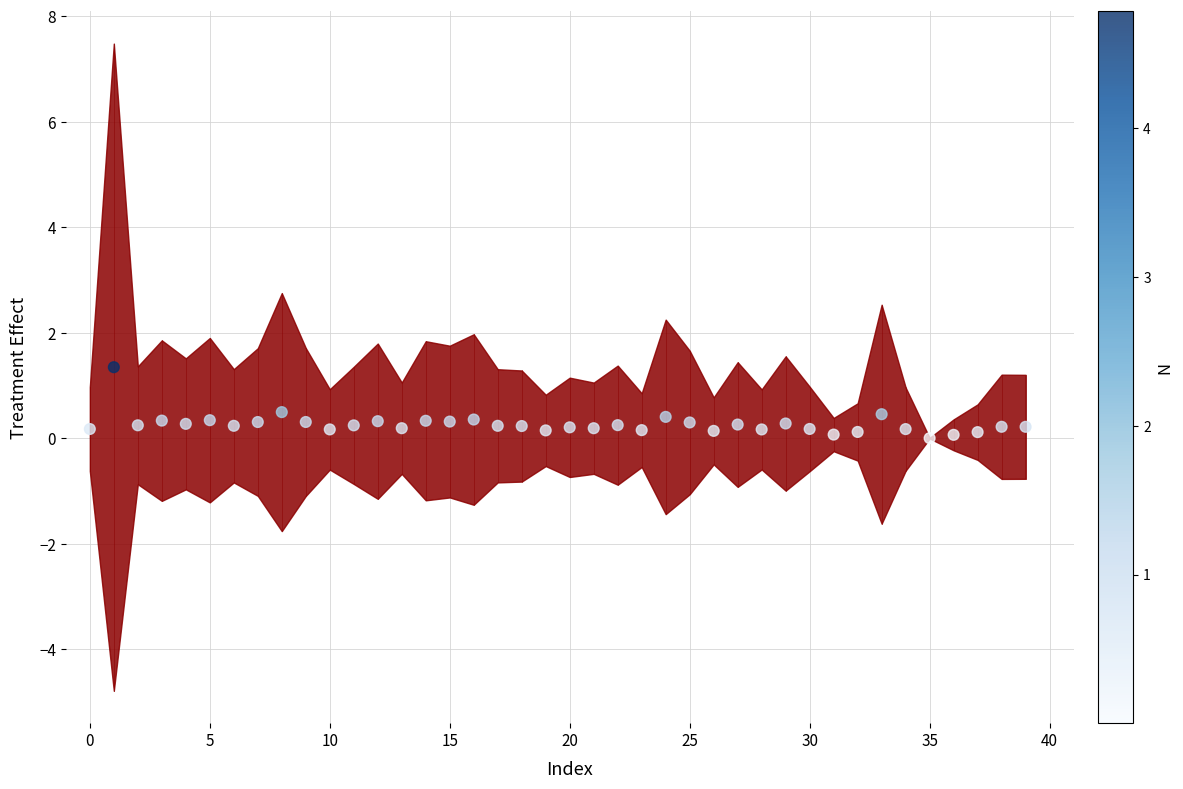

What is the range of Y values (max minus min)?

1.3